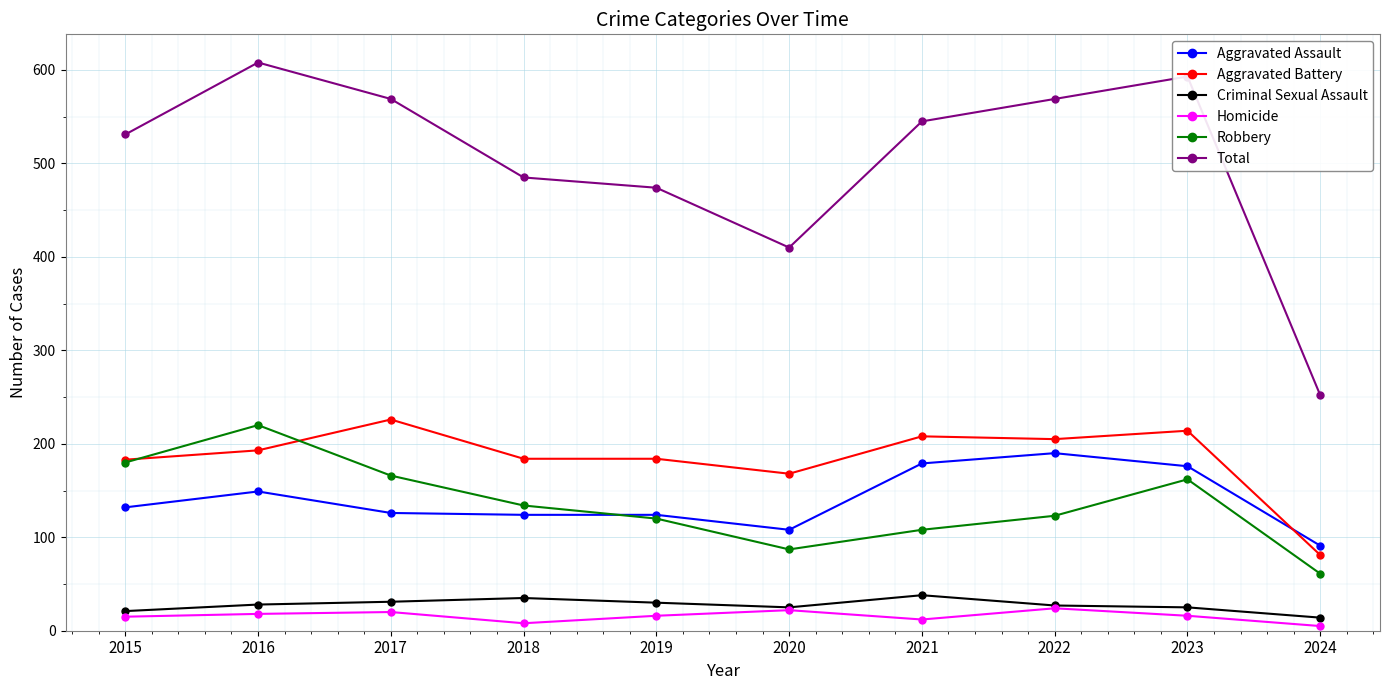

True or false: Aggravated Assault has a value of 36 at 2023.

False